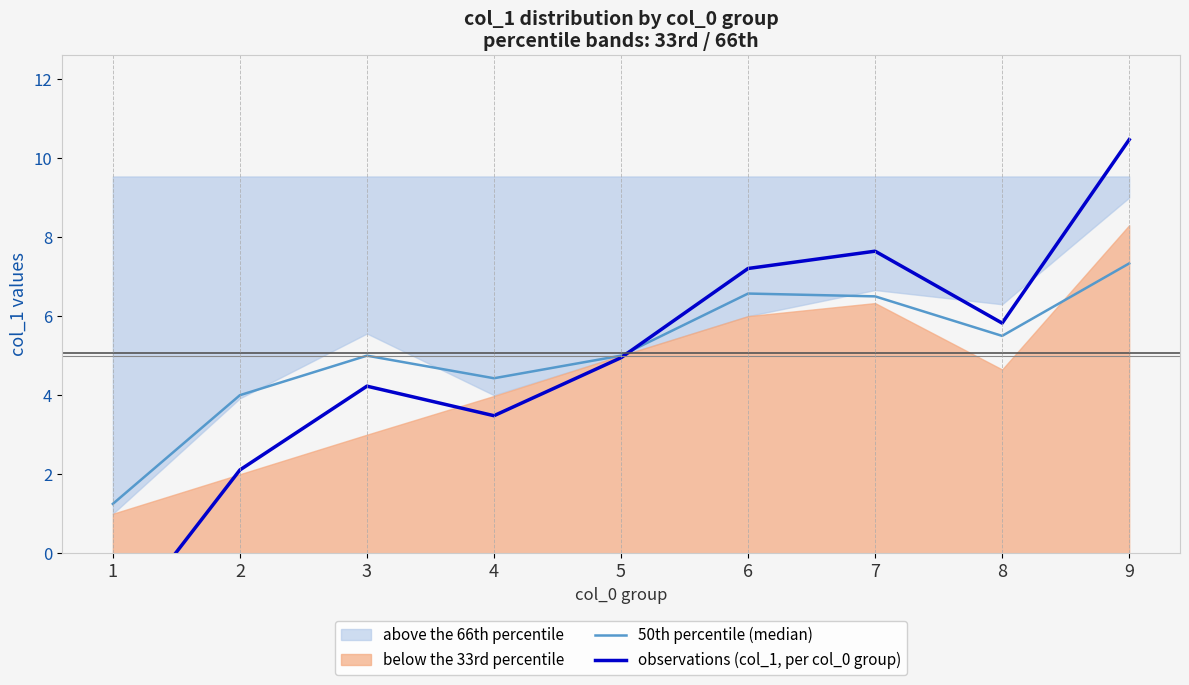

Between which two adjacent categories do 50th percentile (median) and observations (col_1, per col_0 group) first intersect?

5 and 6